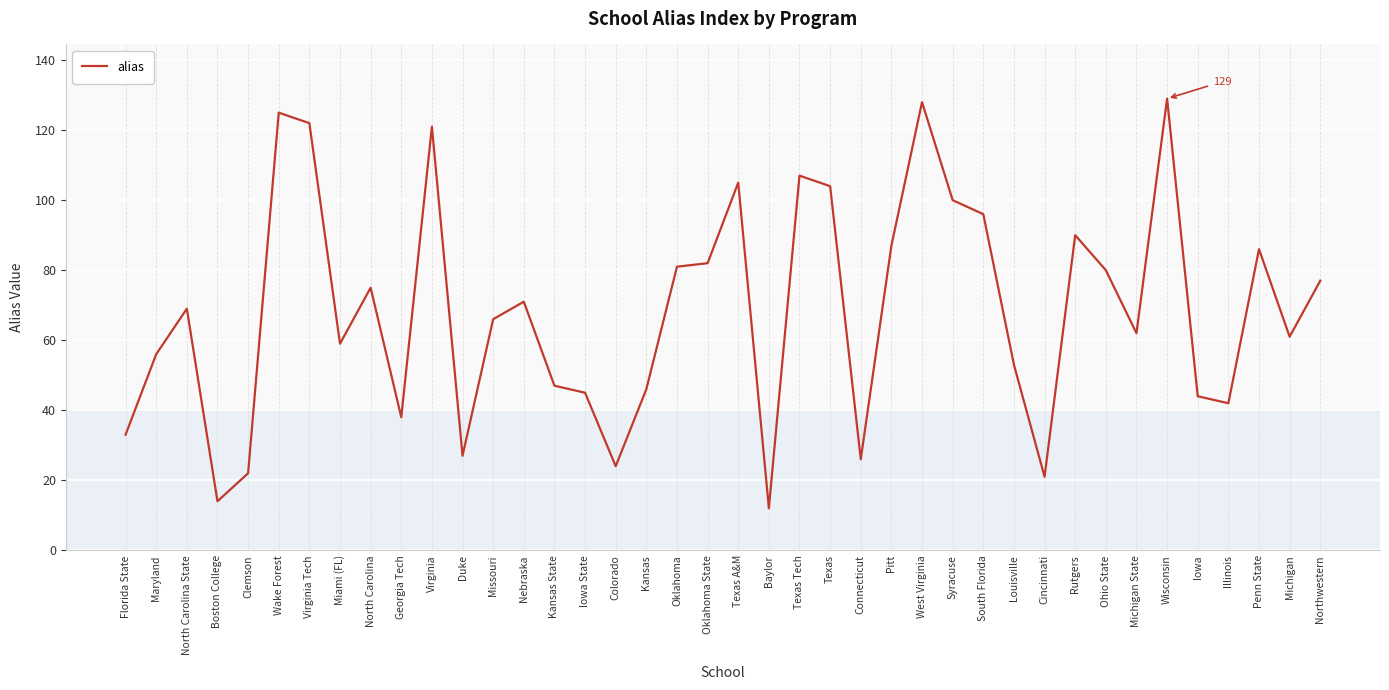

What is the minimum value shown in the chart?

12